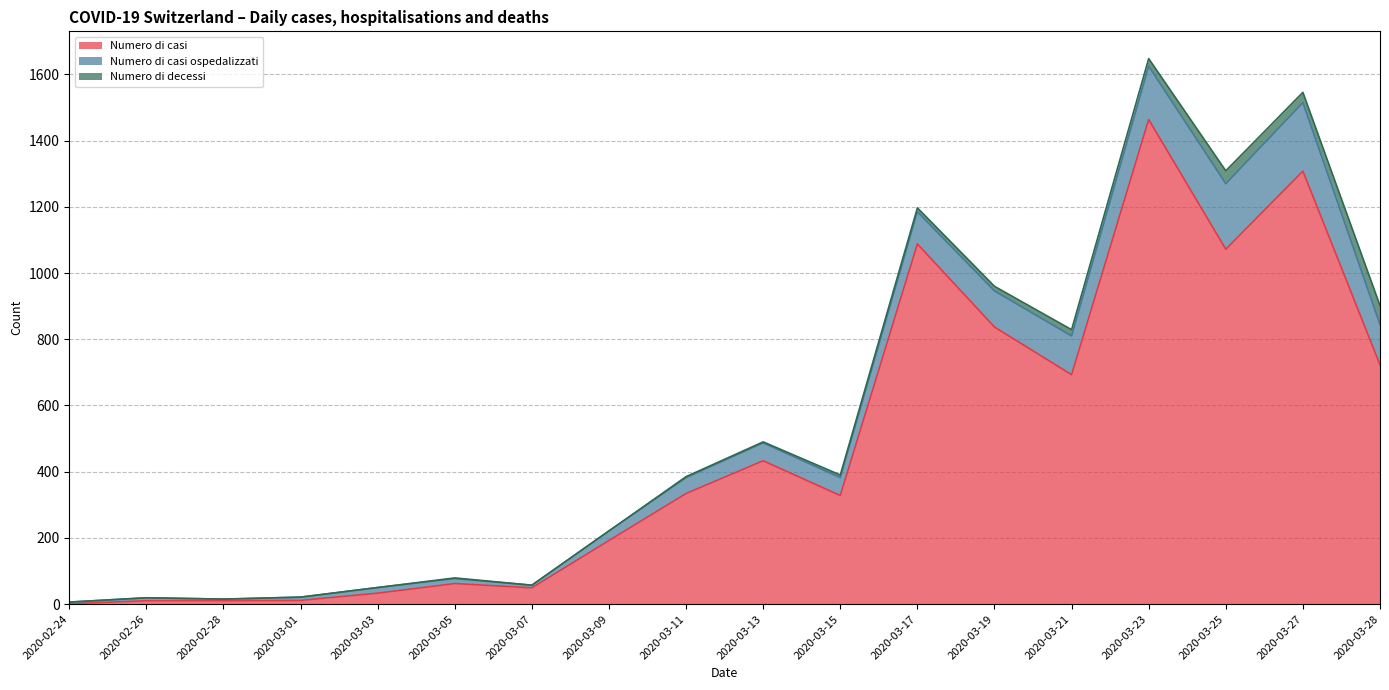

The value of Numero di casi ospedalizzati at 2020-03-05 is 23. True or false?

False